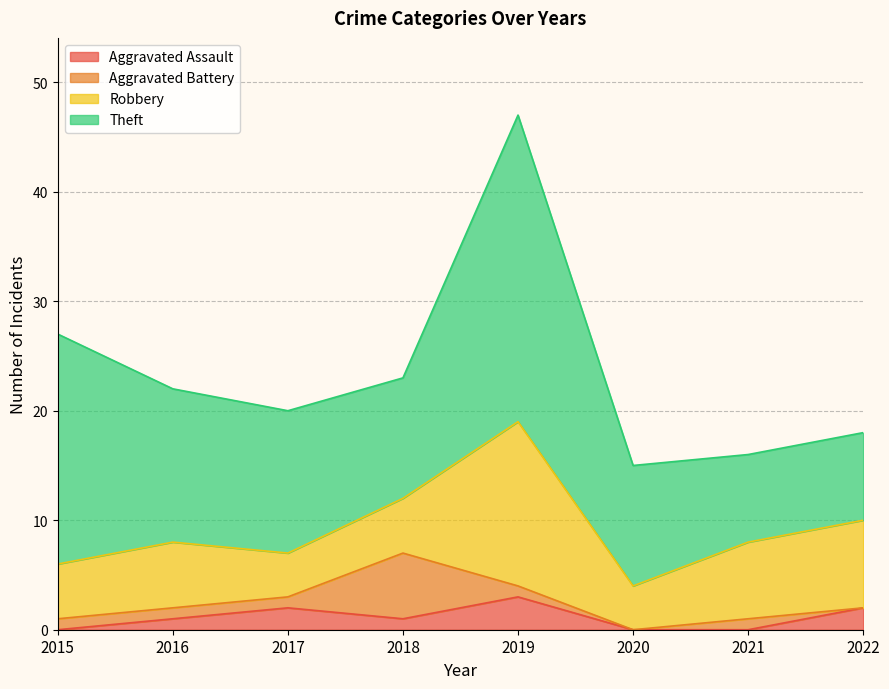

The value of Theft at 2020 is 11. True or false?

True